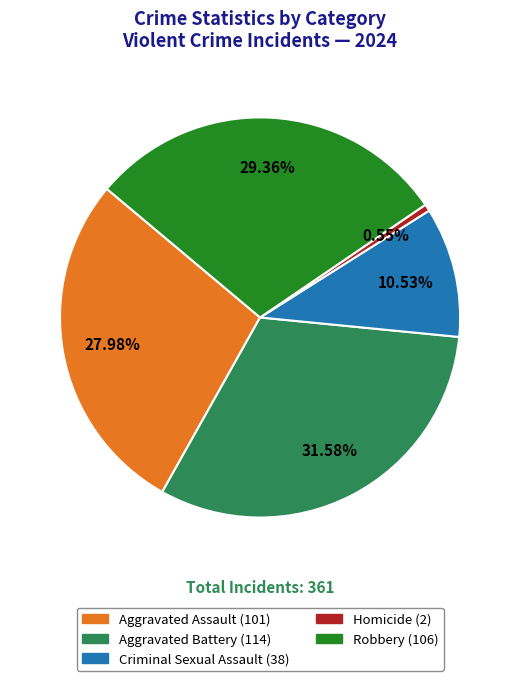

To the nearest percent, what is the combined percentage of Aggravated Assault and Homicide?

29%